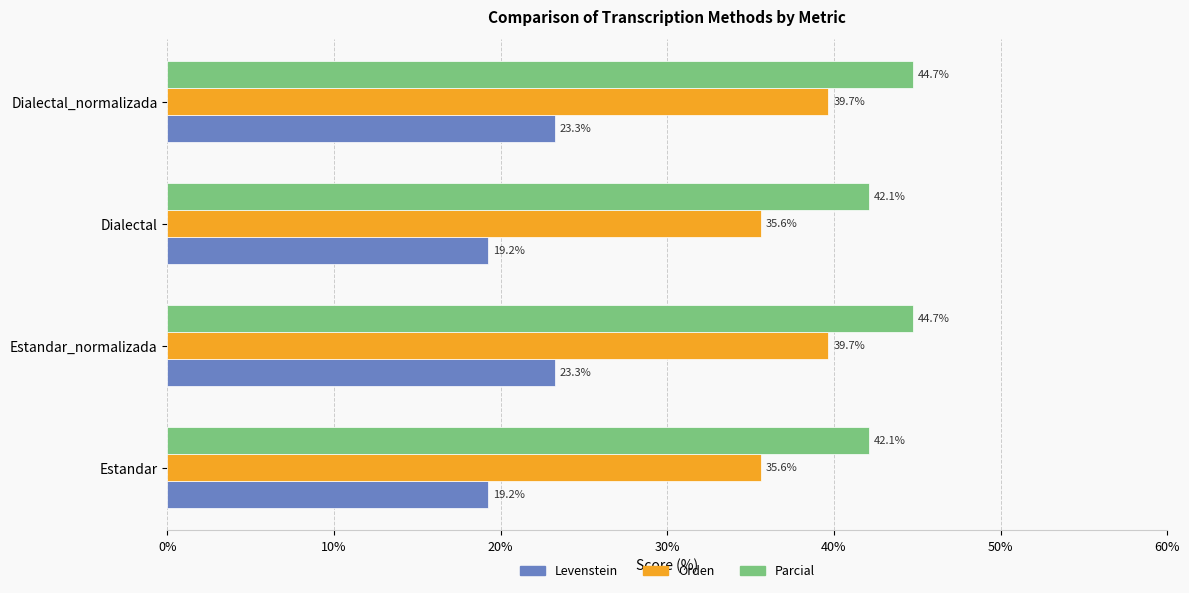

What is the difference between the second highest and minimum values in the Orden series?

4.1